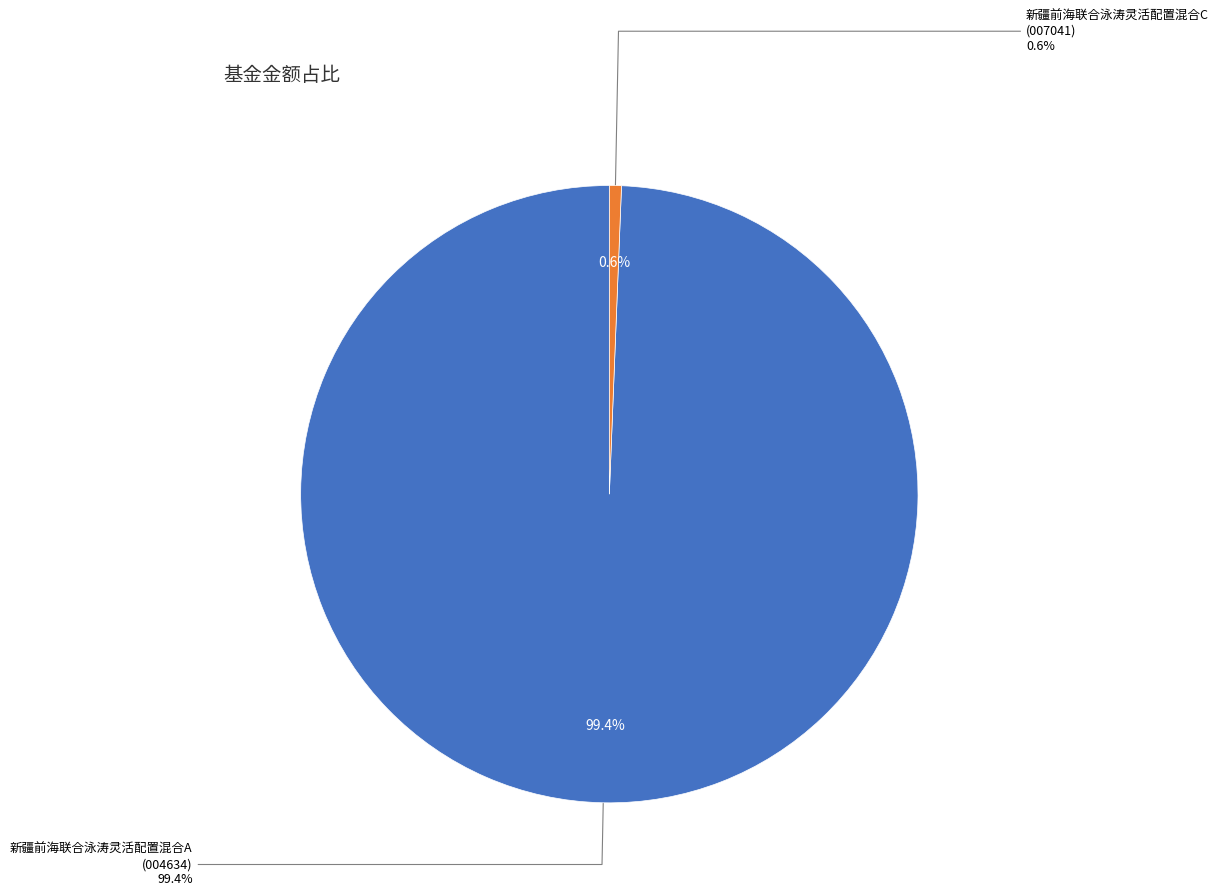

Rank the categories by value from lowest to highest.

新疆前海联合泳涛灵活配置混合C, 新疆前海联合泳涛灵活配置混合A